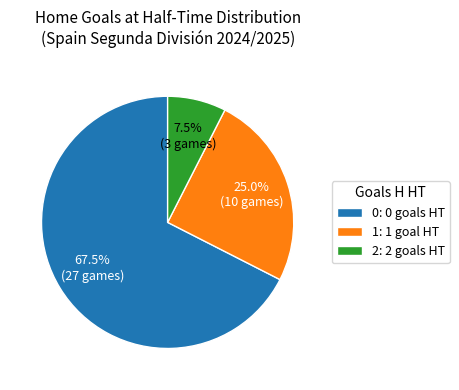

Rank the categories by value from lowest to highest.

2: 2 goals HT, 1: 1 goal HT, 0: 0 goals HT